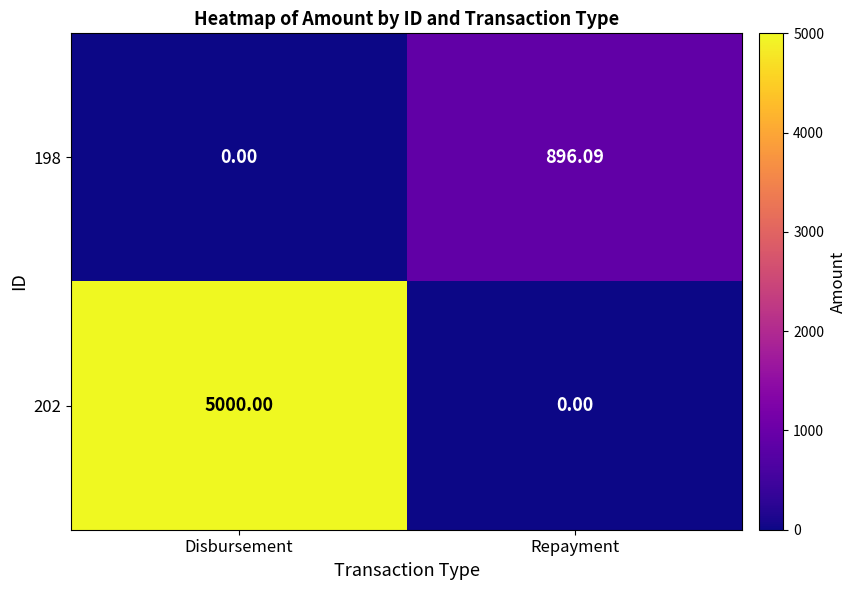

At which category is the sum across all series the highest?

Disbursement